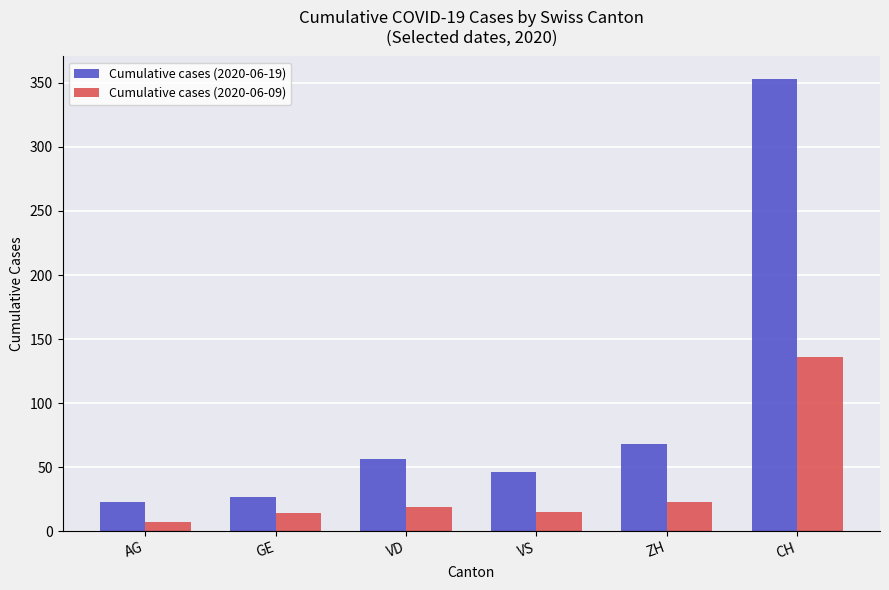

Count the number of data series in this chart.

2